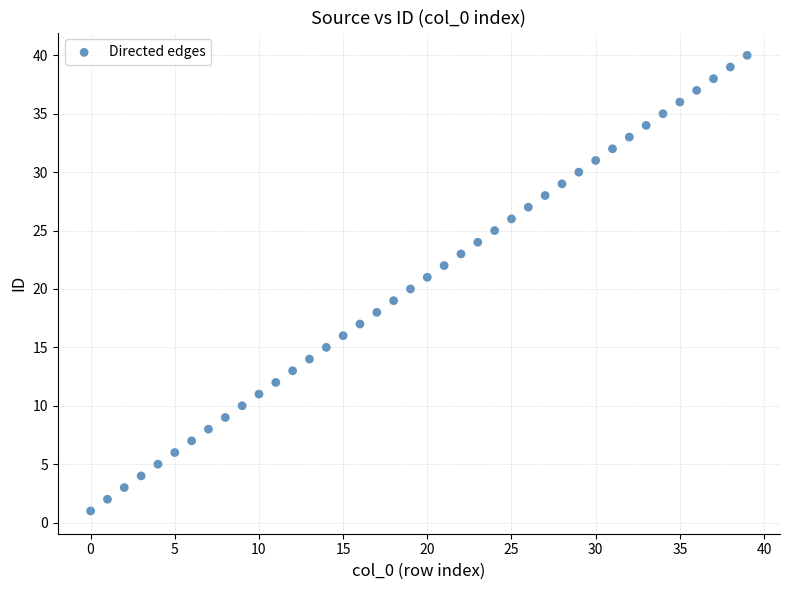

How many points are shown in the scatter plot?

40